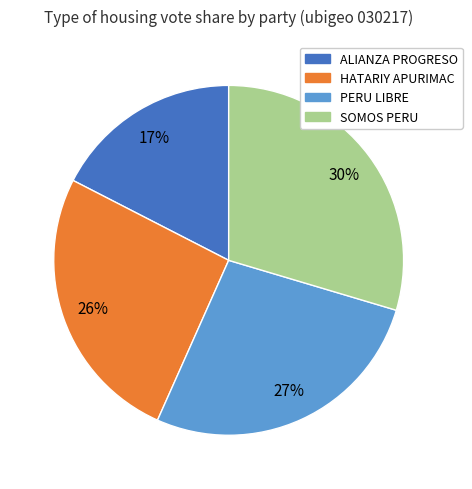

To the nearest percent, what is the average slice percentage?

25%